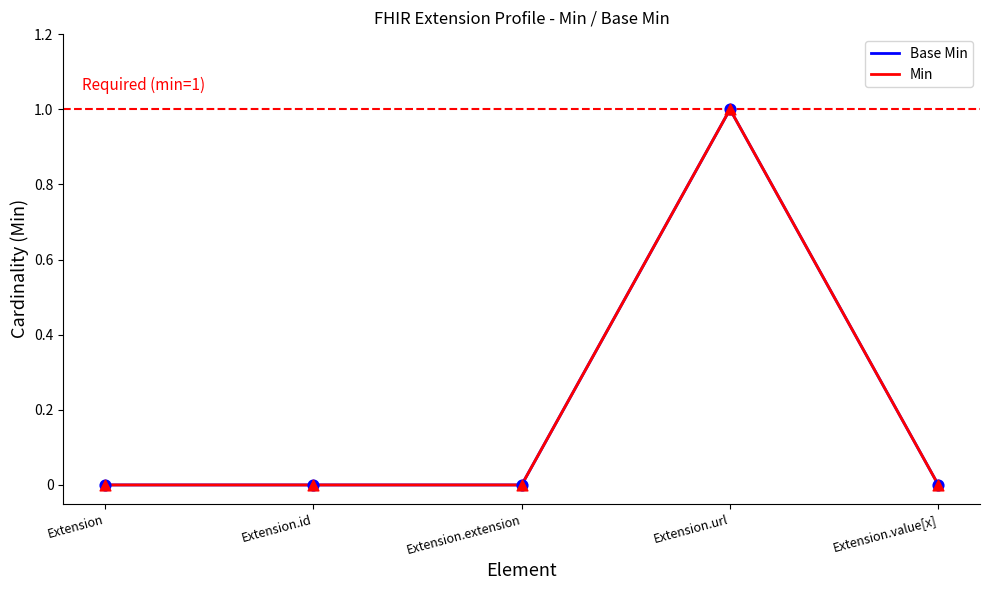

Which series has the largest total across all categories?

Base Min